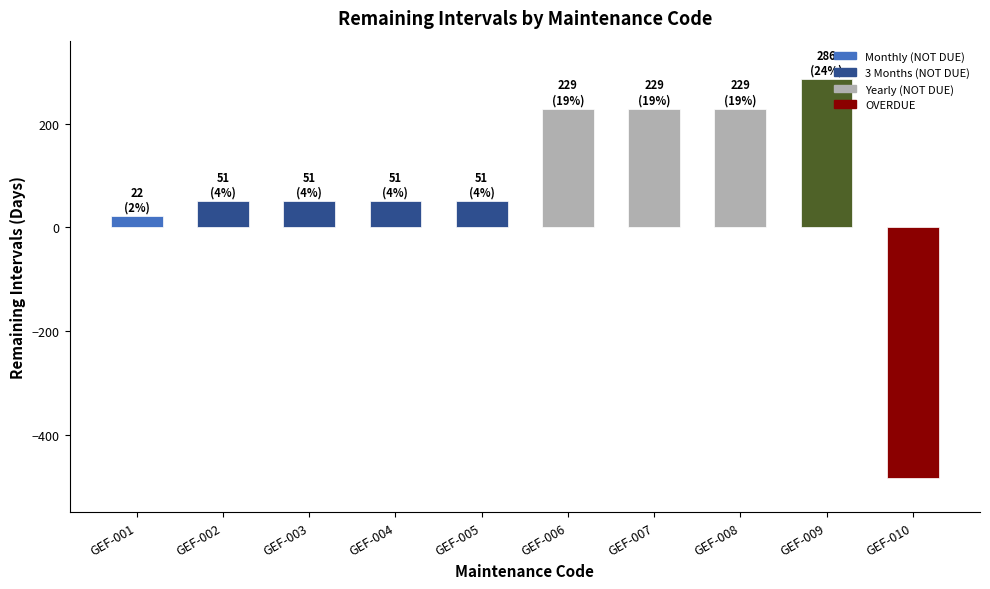

At which label is the value closest to -99?

GEF-001